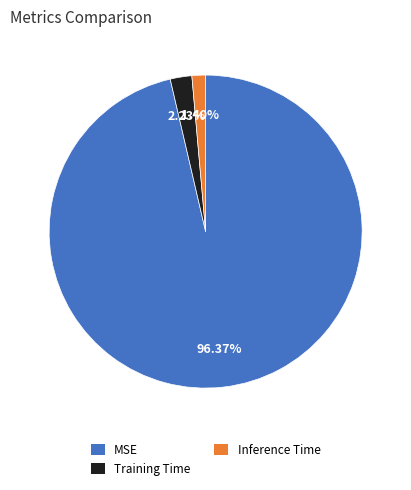

To the nearest percent, what percentage of the pie is Training Time?

2%